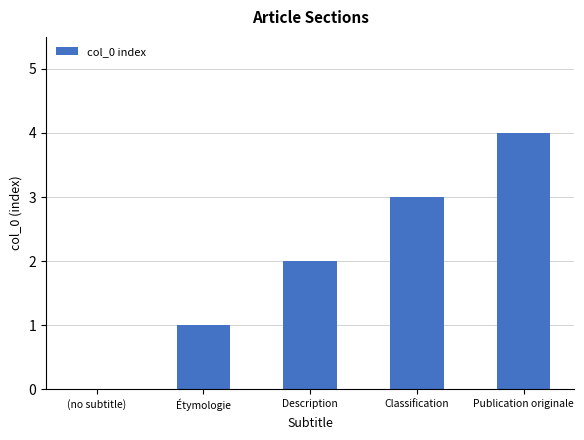

True or false: the data shows 3 at Description.

False